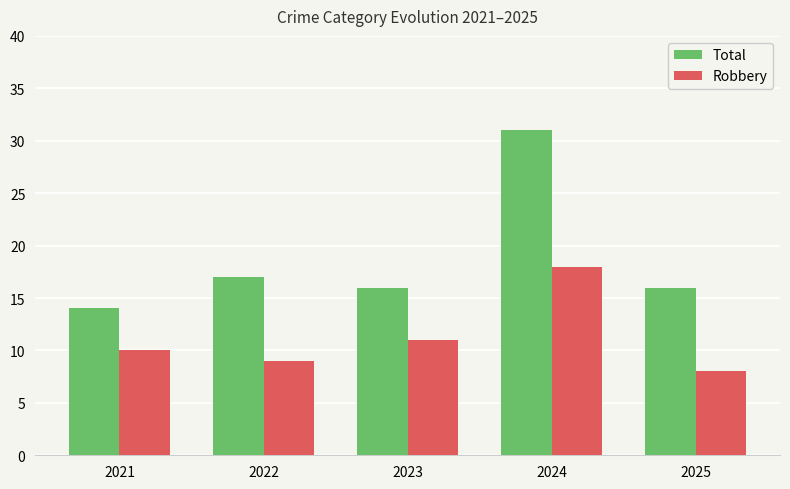

Is it true that Robbery equals 9 at 2022?

True